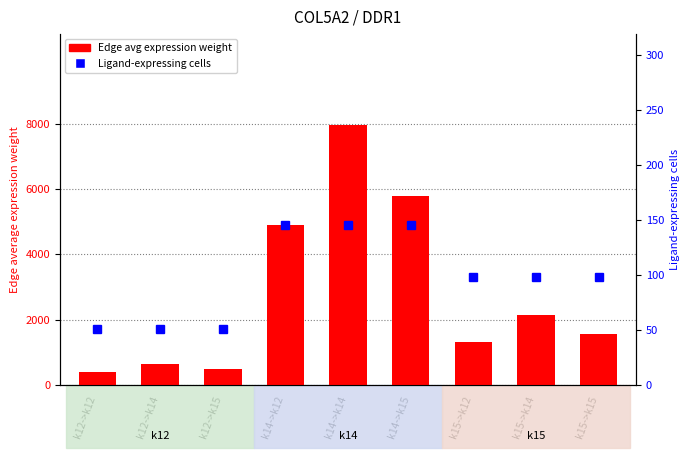

What is the value of the Ligand-expressing cells bar at the 6th from the left?

145.0